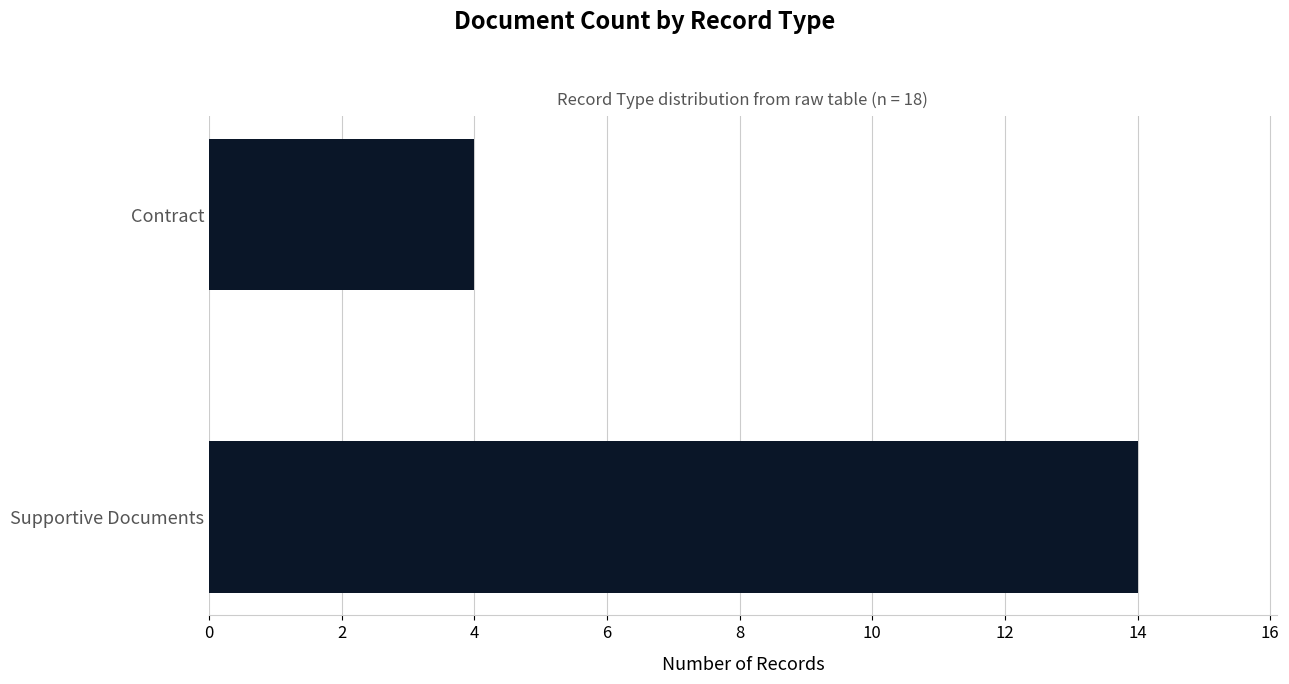

Is it true that the value at Supportive Documents is 21?

False